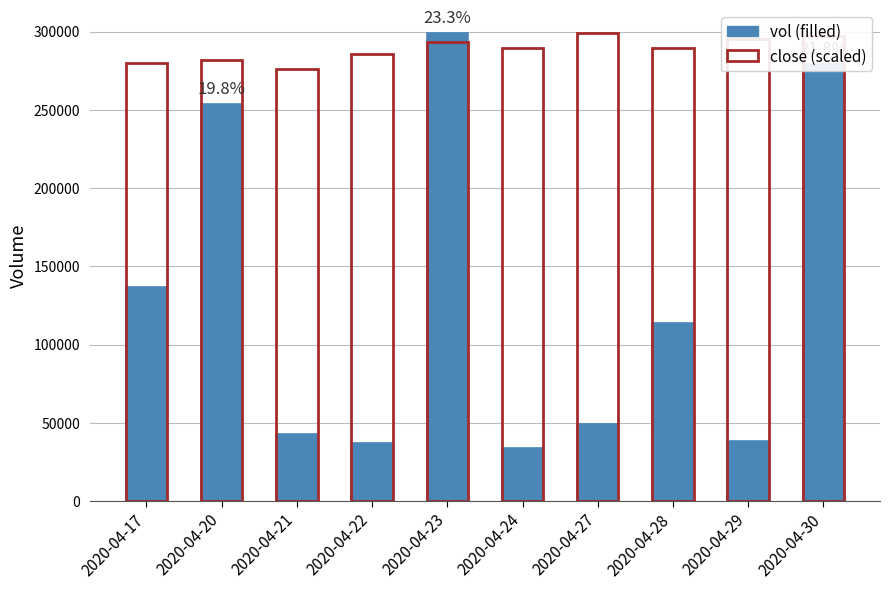

How many data points in close (scaled) are less than 289354?

4